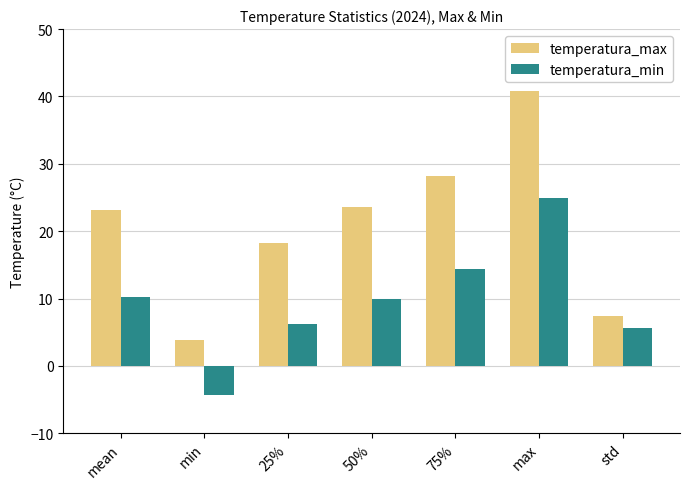

How many data points in temperatura_max are less than 23?

3